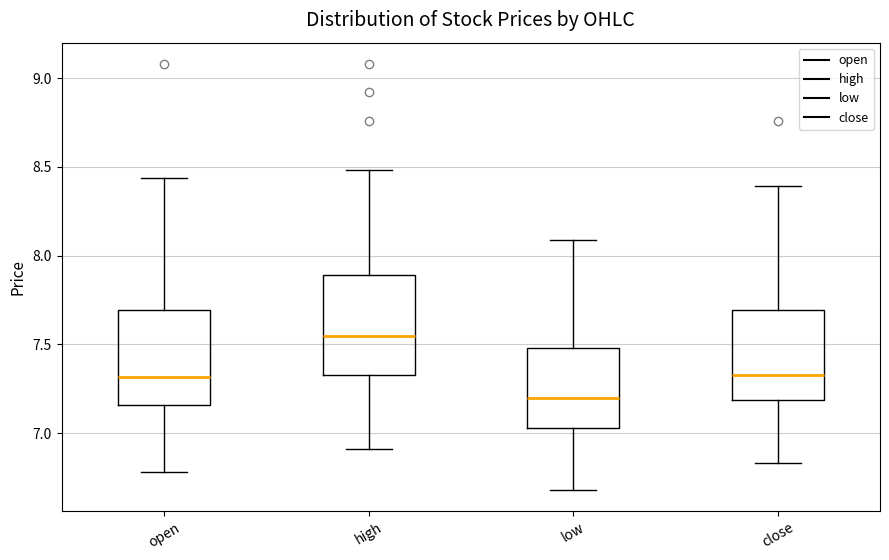

Where does the lower whisker of the box for open end on the y-axis? The values are not printed on the chart, so give them approximately, as read against the axis.

6.80